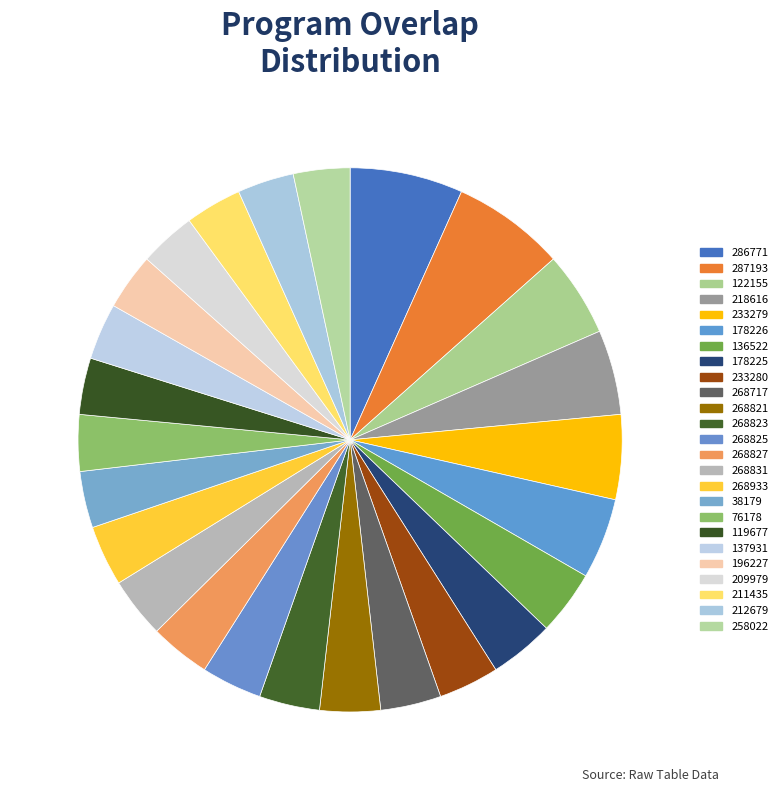

How much of the chart is everything except 233279?

95.0%